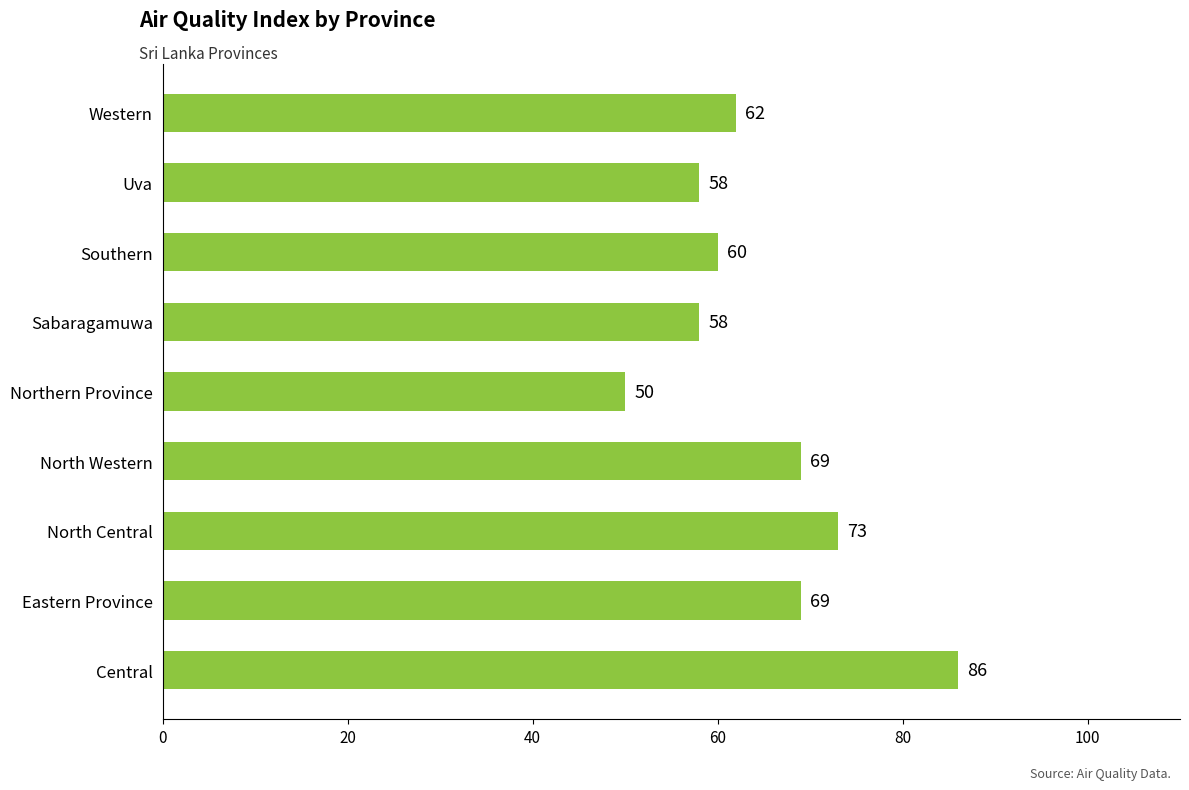

How many values are below 62?

4